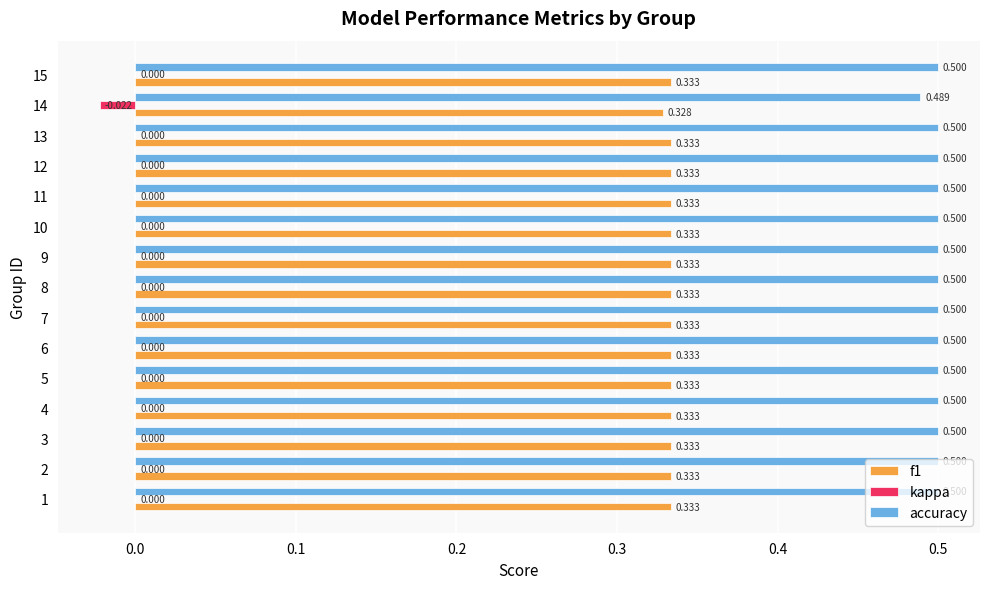

Is the value of accuracy at 4 greater than the value of kappa at 12?

Yes